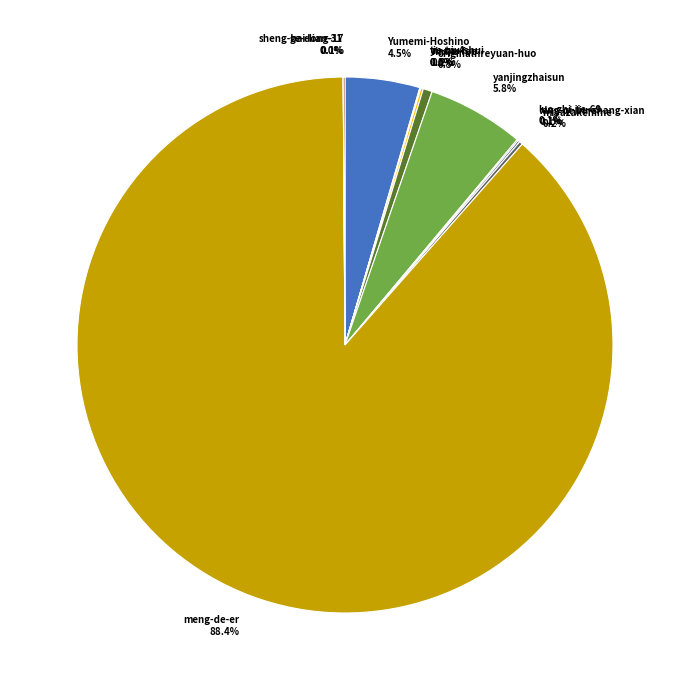

To the nearest percent, what portion does meng-de-er represent?

88%